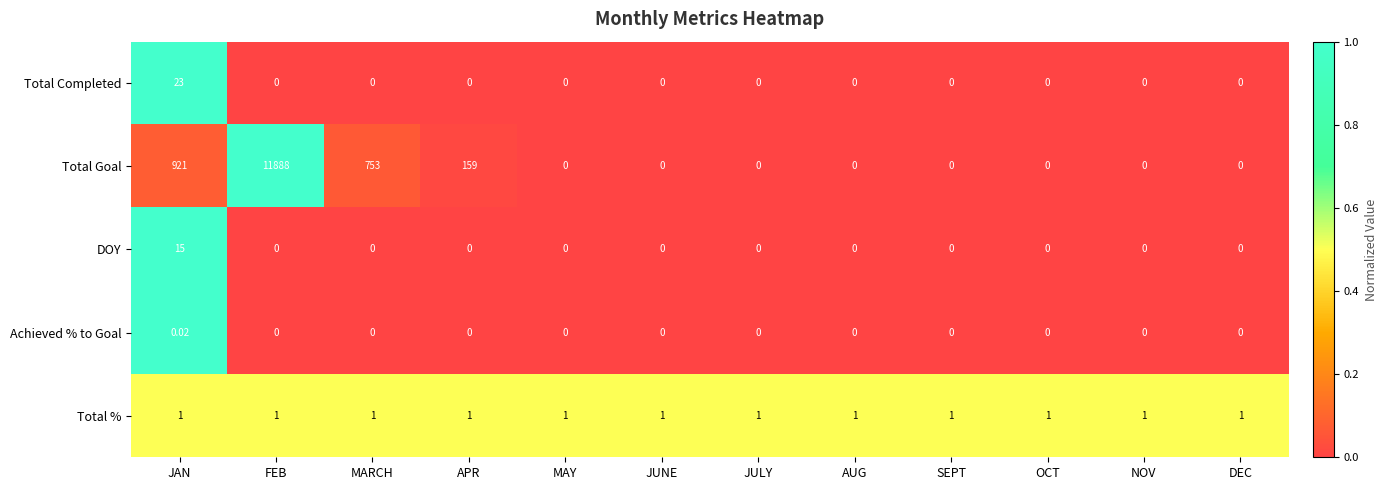

Where is Total Goal nearest to the value 5944?

JAN